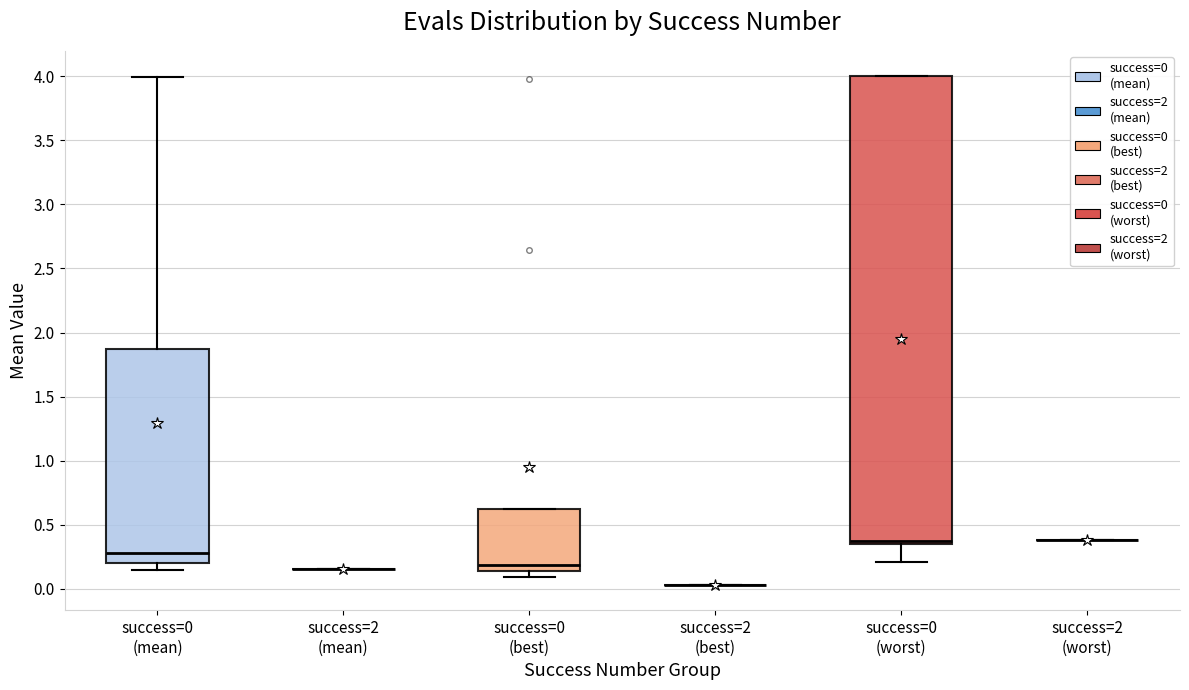

Reading left to right, transcribe this box plot: for each box, give where its median line is, the range the box spans, and where its two whiskers end, as read against the y-axis. The values are not printed on the chart, so give them approximately, as read against the axis.

success=0 (mean): median 0.30, box 0.20 to 1.85, whiskers 0.15 to 4.00
success=2 (mean): box collapsed to a line at 0.15, whiskers 0.15 to 0.15
success=0 (best): median 0.20, box 0.15 to 0.65, whiskers 0.10 to 0.65
success=2 (best): box collapsed to a line at 0.05, whiskers 0.05 to 0.05
success=0 (worst): median 0.35 (just above the box's lower edge), box 0.35 to 4.00, whiskers 0.20 to 4.00
success=2 (worst): box collapsed to a line at 0.40, whiskers 0.40 to 0.40